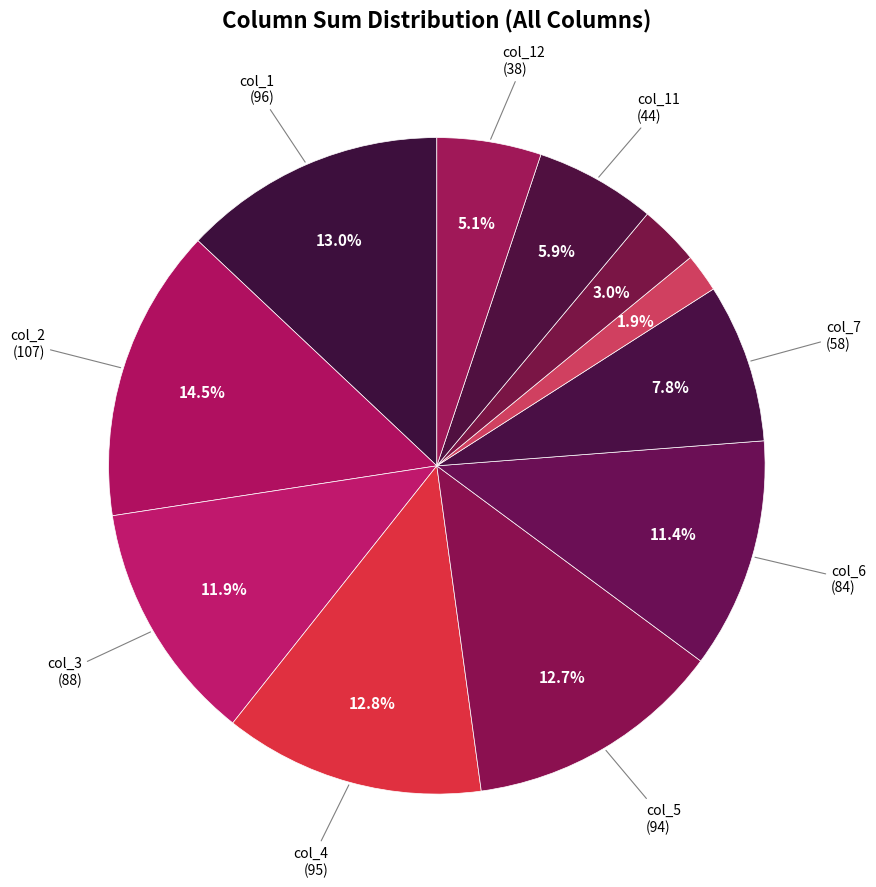

How many slices are in this pie chart?

11